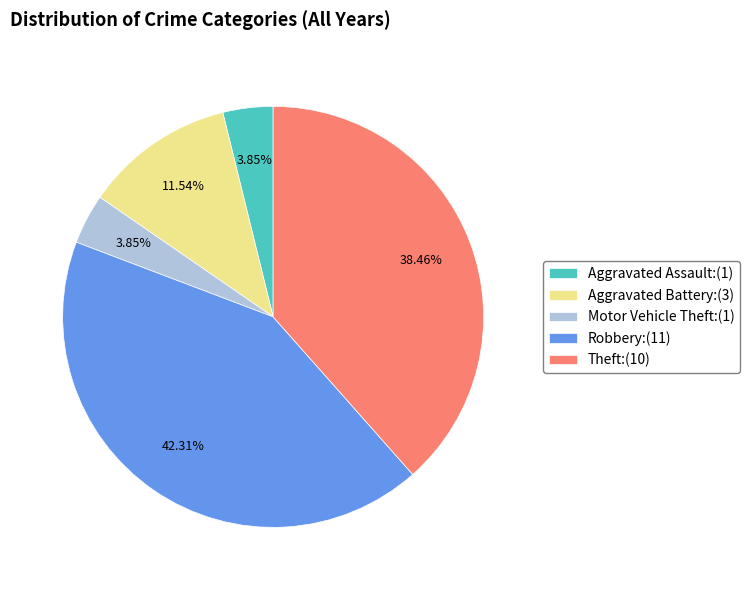

Does any single category account for the majority?

No